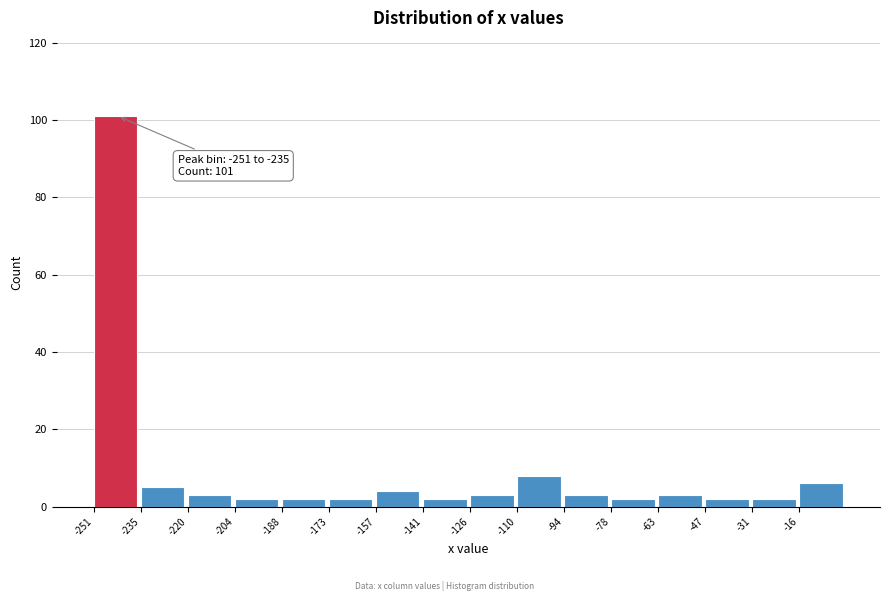

Over which range of the x-axis is the bar tallest?

-250 to -236